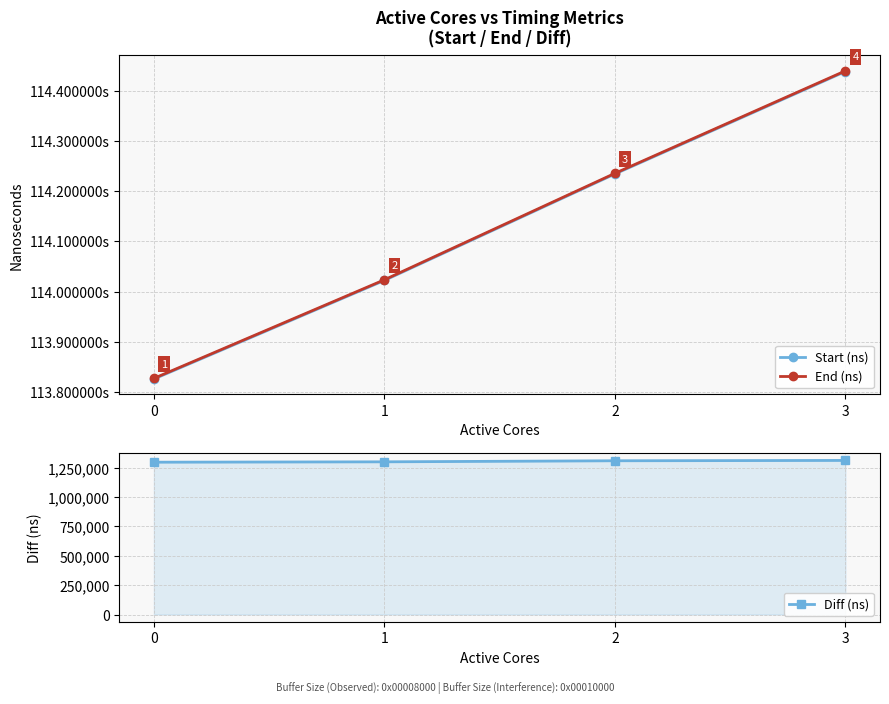

How many lines are shown in the chart?

3